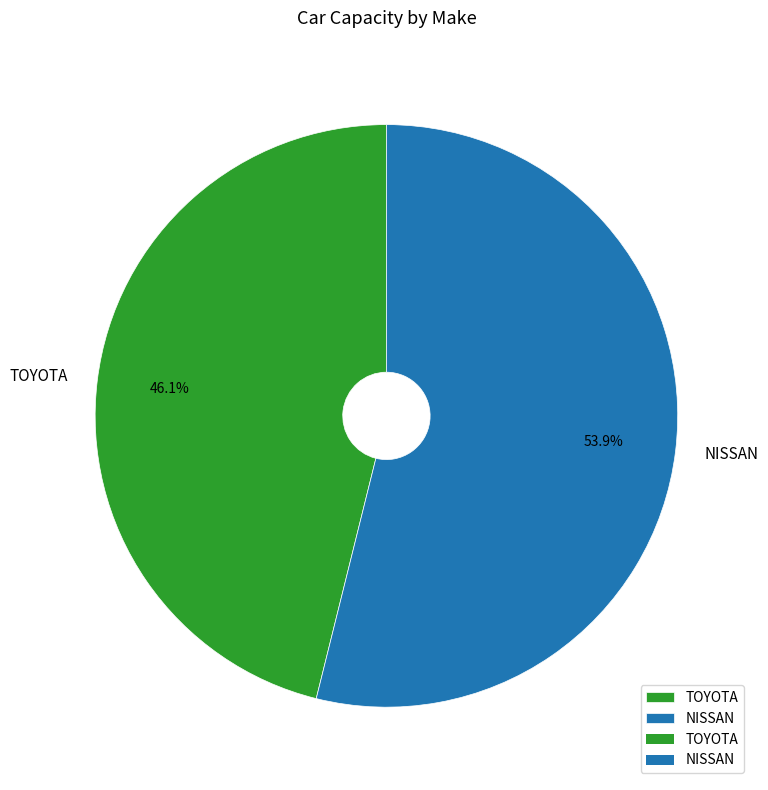

Is it true that NISSAN is 40% of the pie?

False